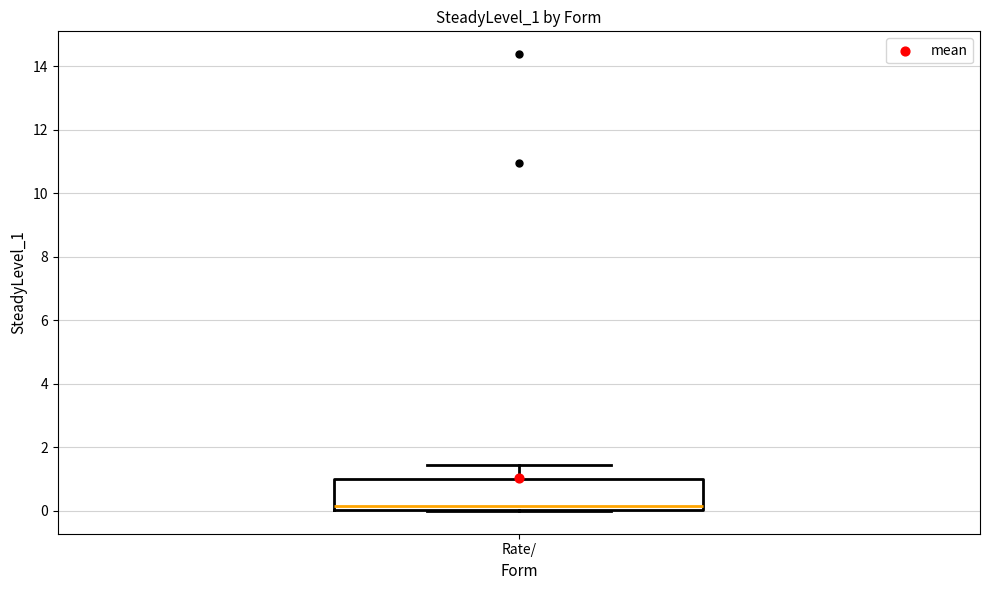

Where is the upper edge of the box for Rate/ on the y-axis? The values are not printed on the chart, so give them approximately, as read against the axis.

1.0